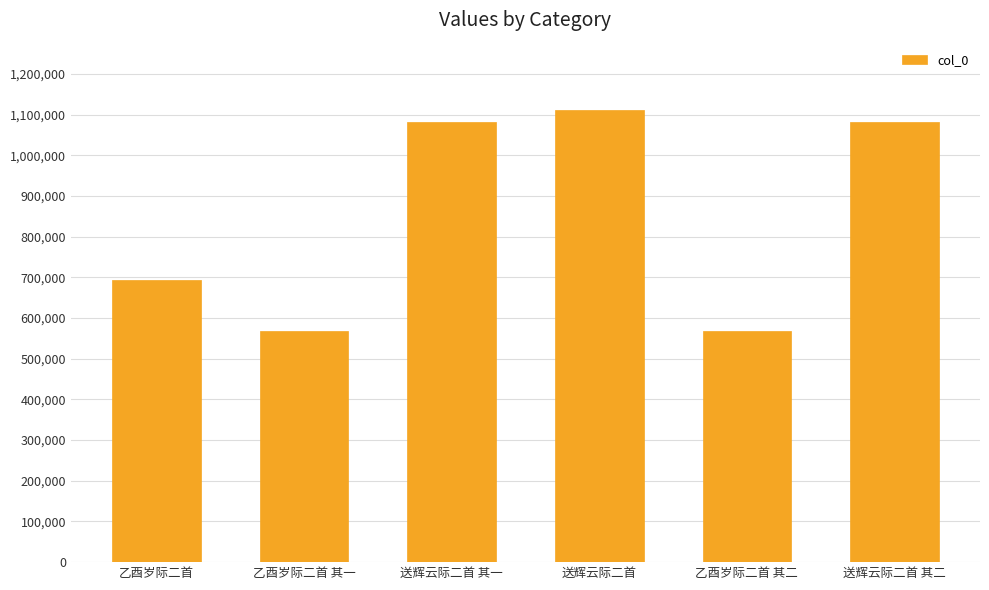

True or false: the data shows 1083419 at 送辉云际二首 其一.

True